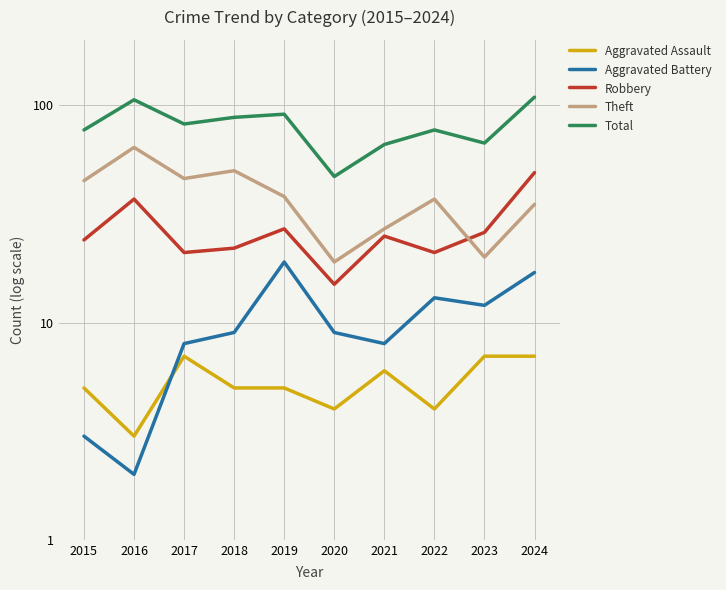

Is the value of Aggravated Assault at 2023 greater than the value of Total at 2024?

No